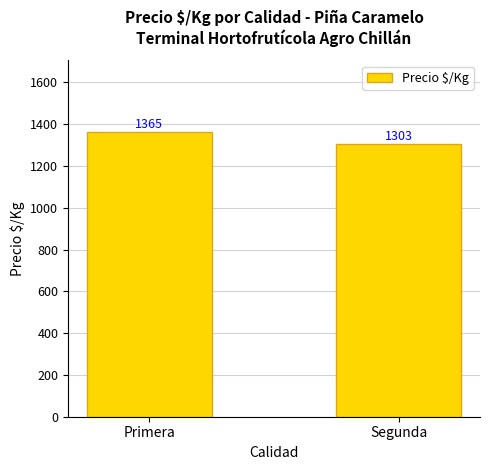

True or false: the data shows 1303.3 at Segunda.

True